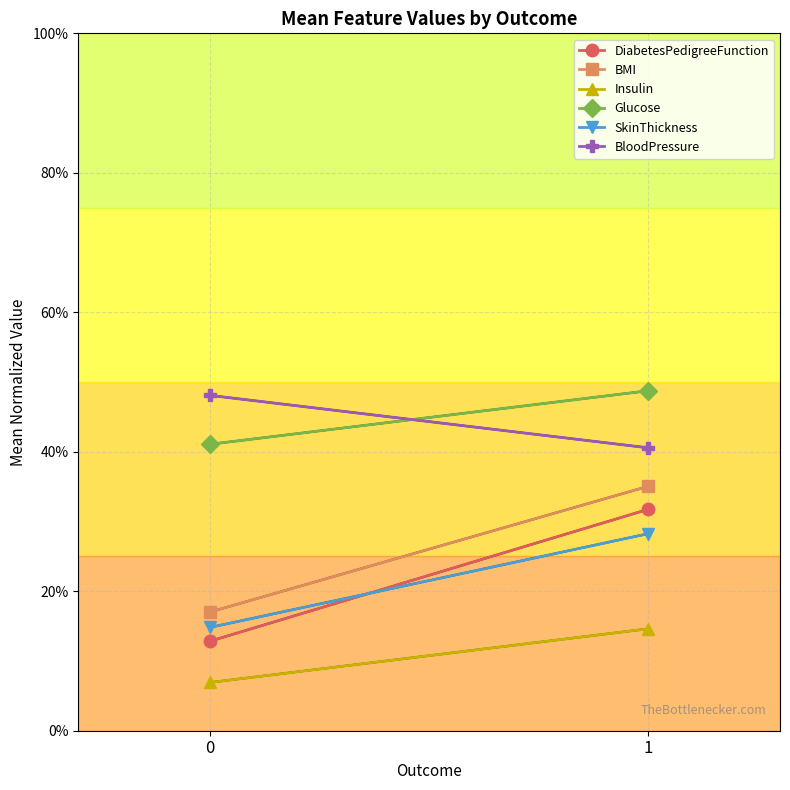

Which has a higher value, 0 or 1?

1